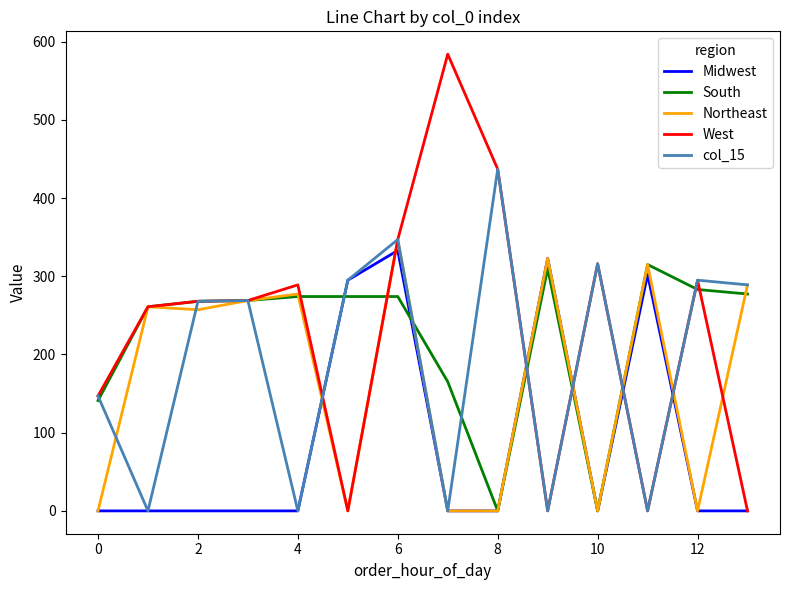

Which series has the largest range (max minus min)?

West